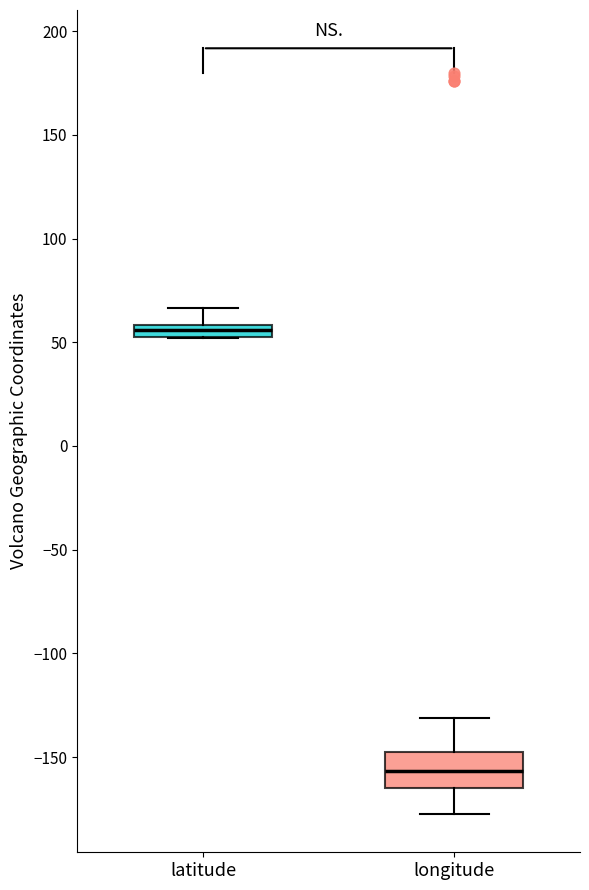

Which box is the tallest, from its lower edge to its upper edge?

longitude